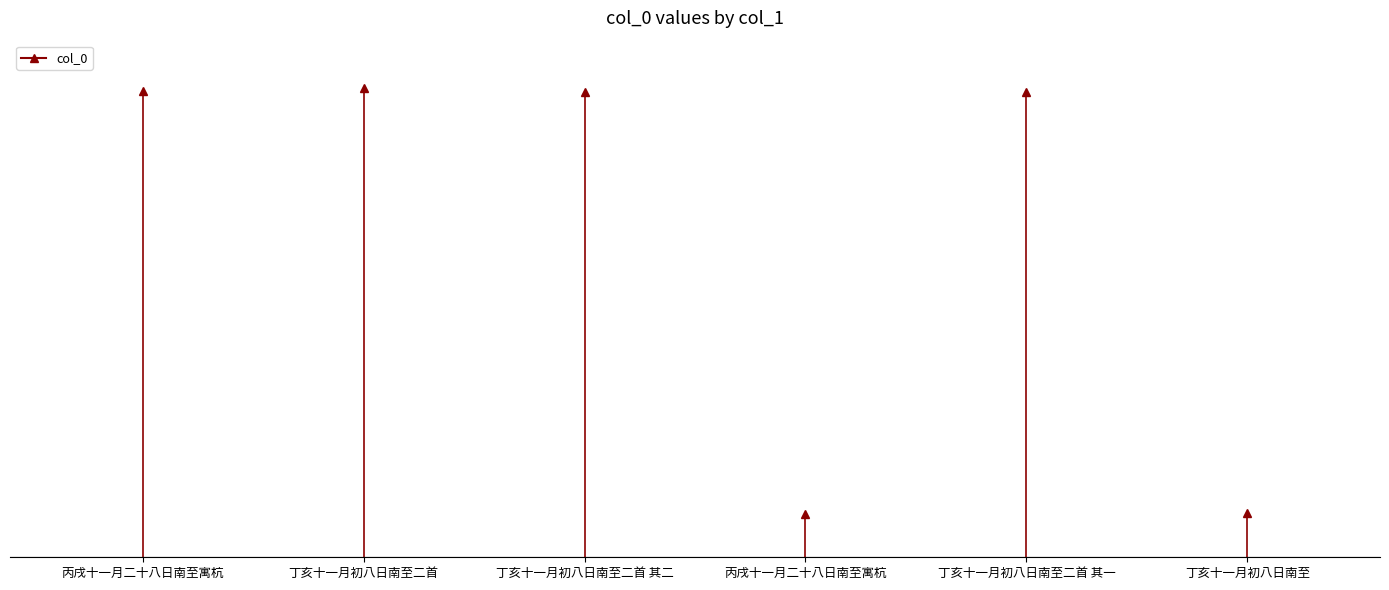

The value at 丙戌十一月二十八日南至寓杭 is 734769. True or false?

False